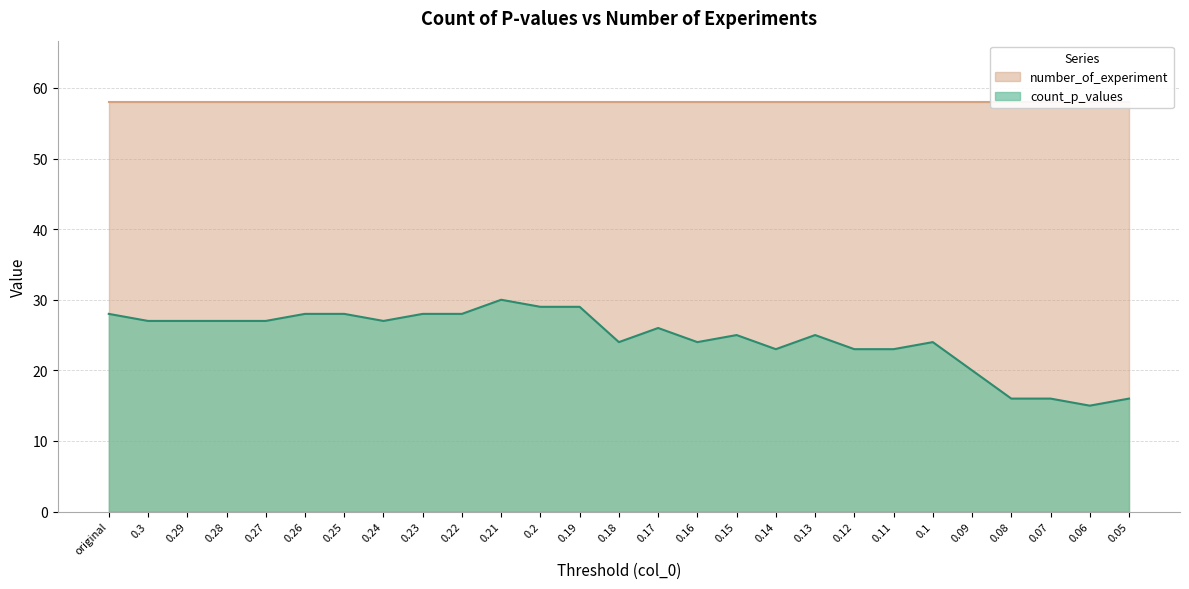

List the labels in order of value, largest first.

0.21, 0.2, 0.19, original, 0.26, 0.25, 0.23, 0.22, 0.3, 0.29, 0.28, 0.27, 0.24, 0.17, 0.15, 0.13, 0.18, 0.16, 0.1, 0.14, 0.12, 0.11, 0.09, 0.08, 0.07, 0.05, 0.06